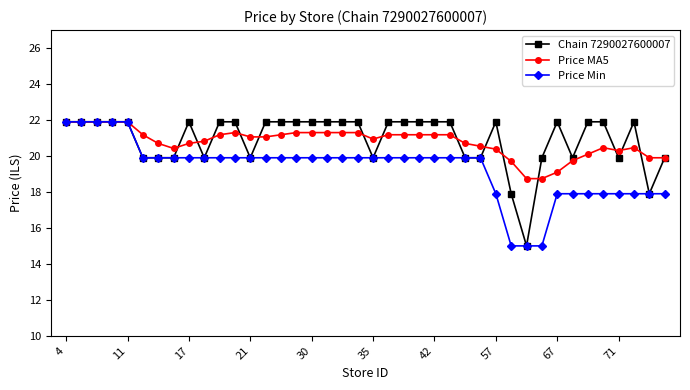

What is the minimum value shown in the chart?

15.0